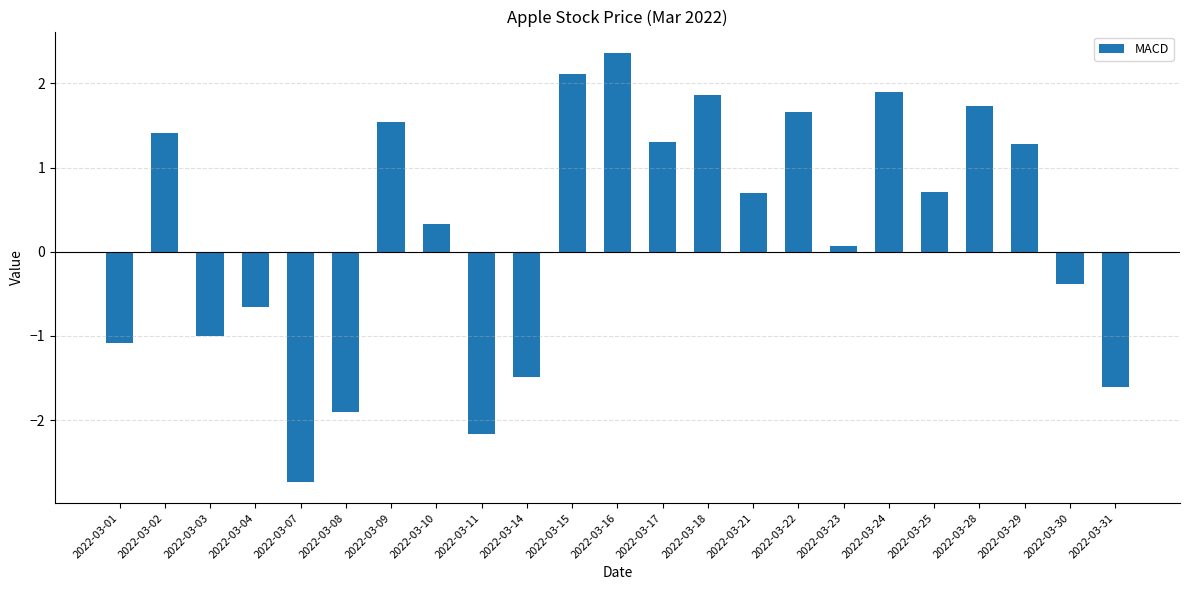

Reading right to left, what are all the values shown in this chart?

-1.6	-0.4	1.3	1.7	0.7	1.9	0.1	1.7	0.7	1.9	1.3	2.4	2.1	-1.5	-2.2	0.3	1.5	-1.9	-2.7	-0.7	-1.0	1.4	-1.1